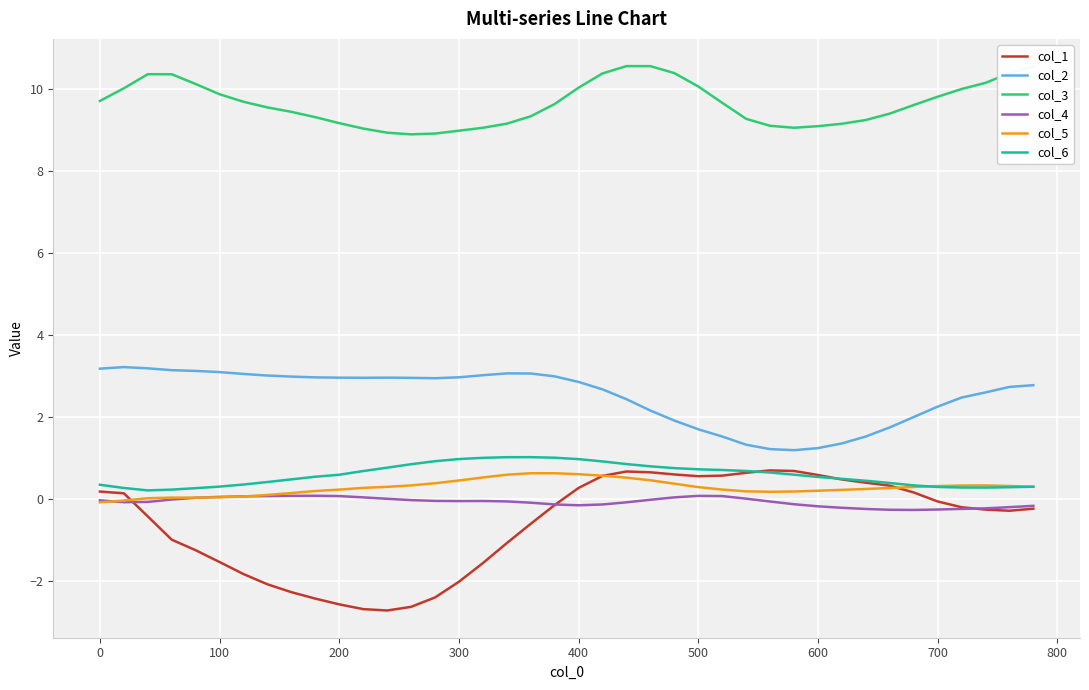

Does the chart display data point markers on the line(s)?

No